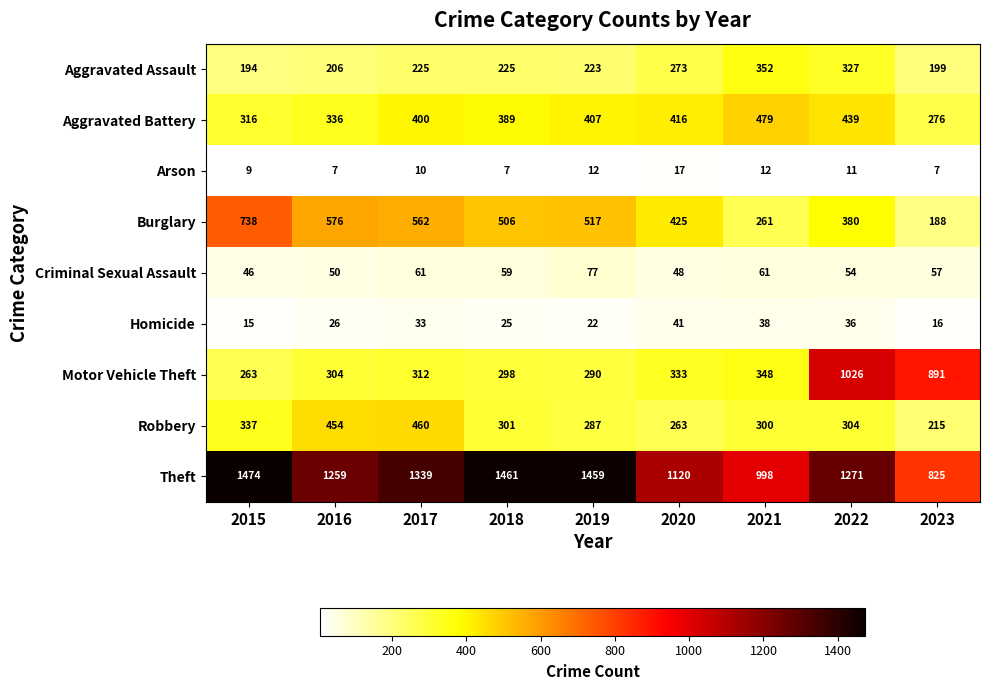

What is the difference between the highest and lowest values at 2020?

1103